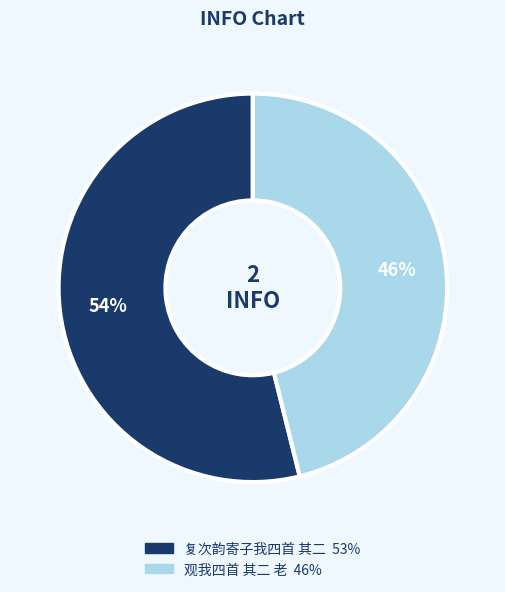

Which slice is the smallest?

观我四首 其二 老